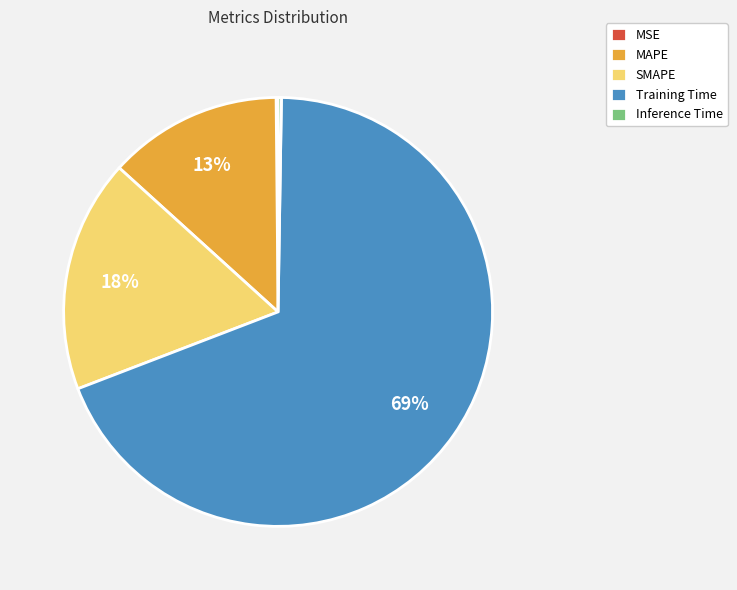

To the nearest percent, what is the average slice percentage?

20%